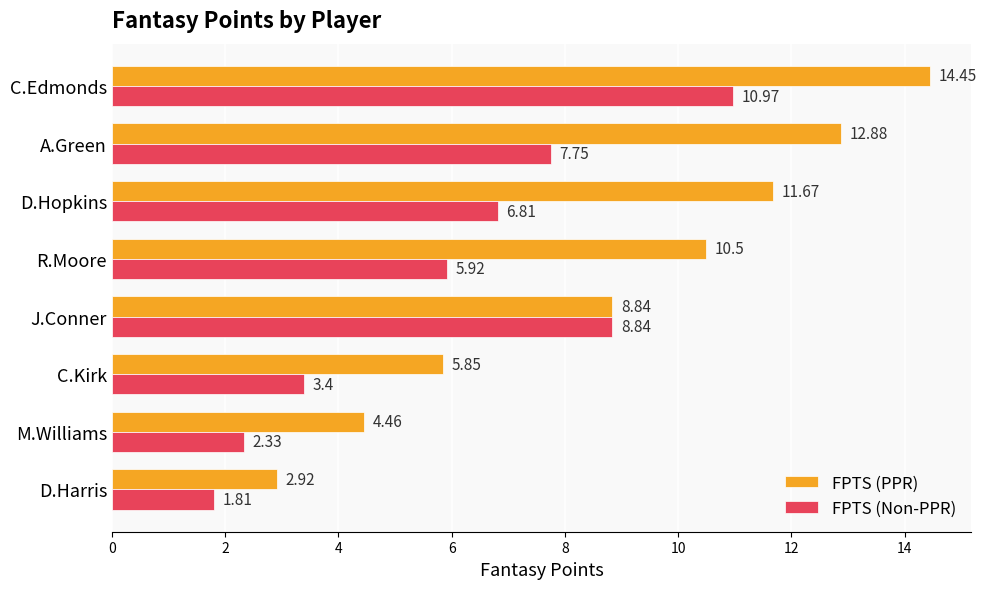

At which category does the chart reach its peak across all series?

C.Edmonds